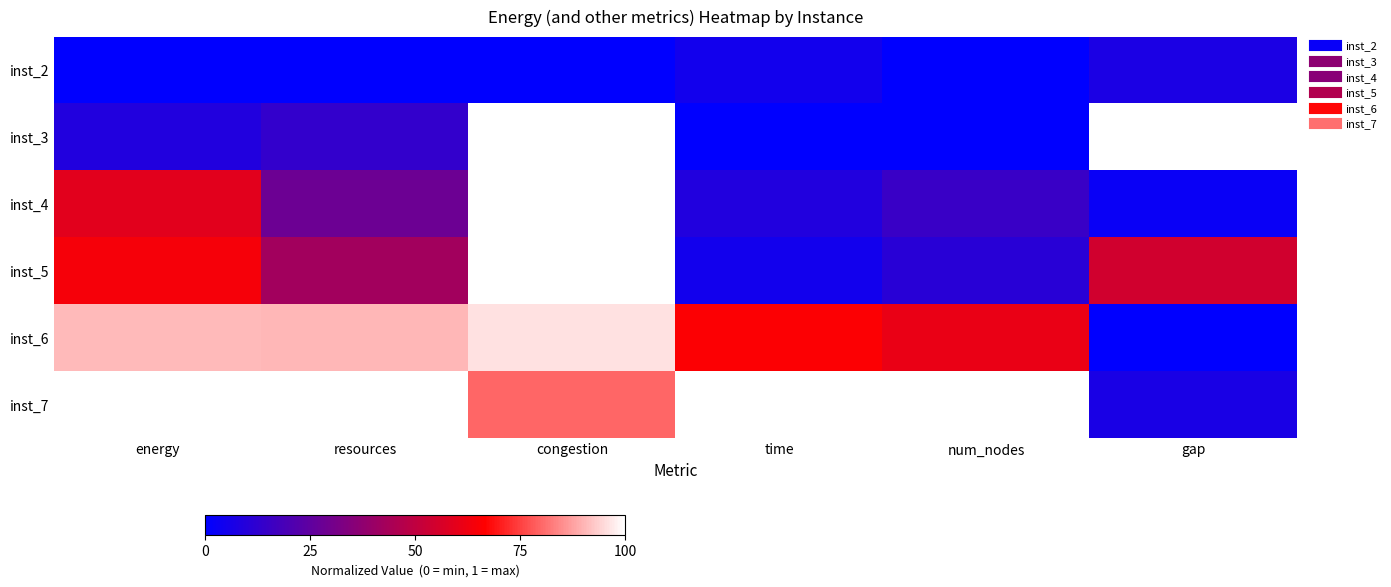

Reading right to left, extract all data points from this chart.

inst_2: gap=0.1	num_nodes=0.0	time=0.1	congestion=0.0	resources=0.0	energy=0.0
inst_3: gap=1.0	num_nodes=0.0	time=0.0	congestion=1.0	resources=0.1	energy=0.1
inst_4: gap=0.0	num_nodes=0.1	time=0.1	congestion=1.0	resources=0.3	energy=0.6
inst_5: gap=0.5	num_nodes=0.1	time=0.0	congestion=1.0	resources=0.4	energy=0.6
inst_6: gap=0.0	num_nodes=0.6	time=0.7	congestion=1.0	resources=0.9	energy=0.9
inst_7: gap=0.1	num_nodes=1.0	time=1.0	congestion=0.8	resources=1.0	energy=1.0